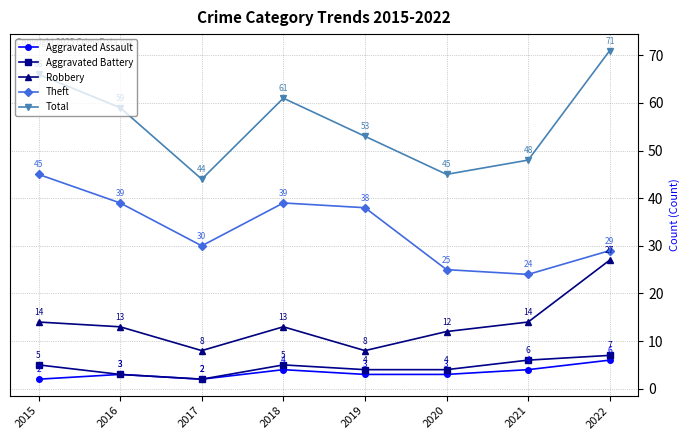

What is the approximate value of Total at 2016, to the nearest 10?

60